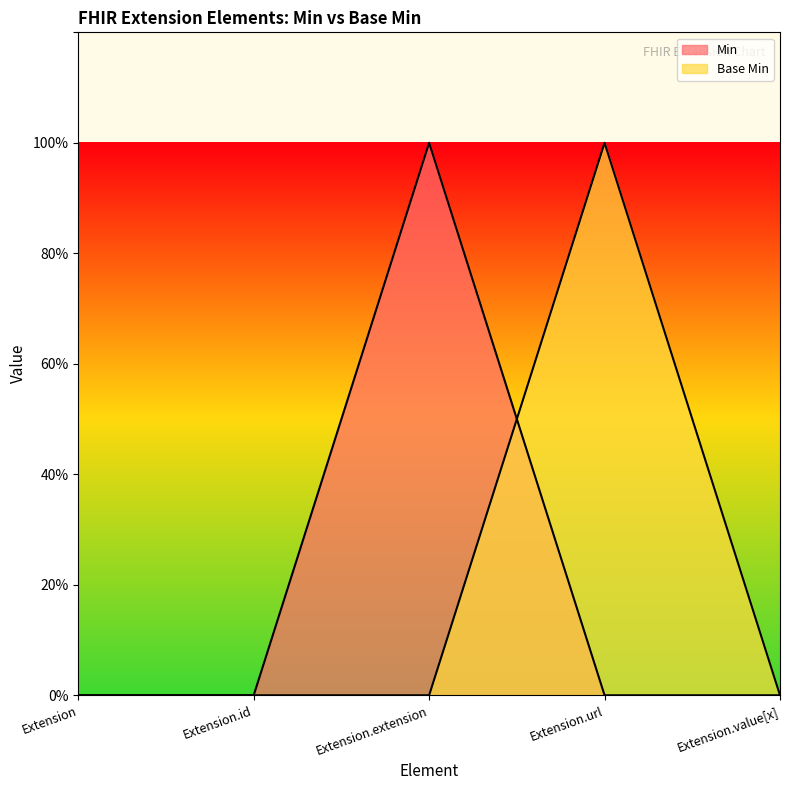

At Extension.url, list the series in order from smallest to largest.

Min, Base Min